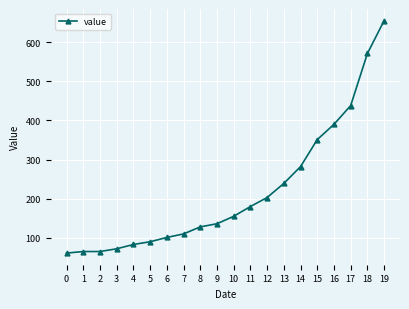

Reading left to right, transcribe all the data shown in this chart.

0=61	1=65	2=65	3=72	4=83	5=90	6=101	7=110	8=128	9=136	10=155	11=180	12=203	13=239	14=282	15=351	16=390	17=438	18=571	19=655